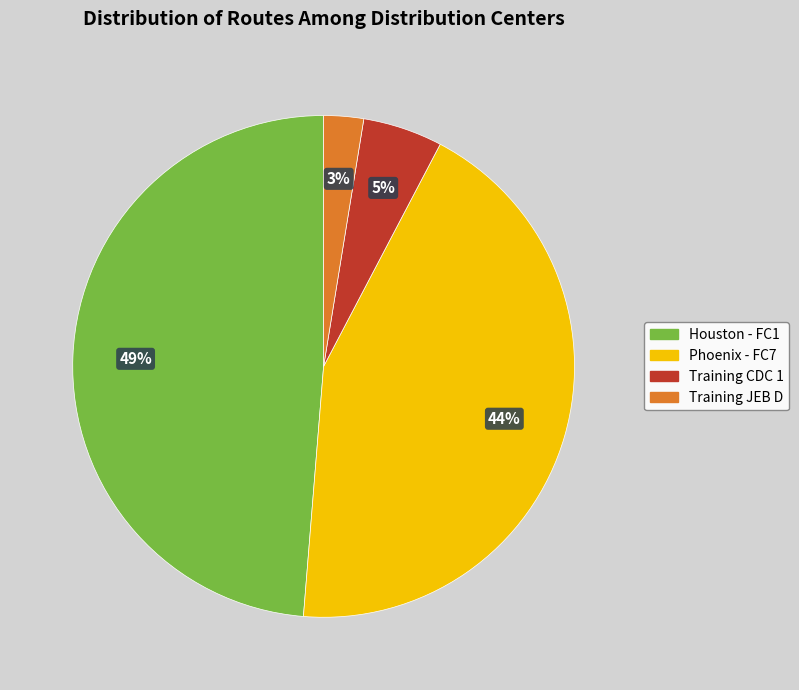

Does Training JEB D account for over 50% of the chart?

No